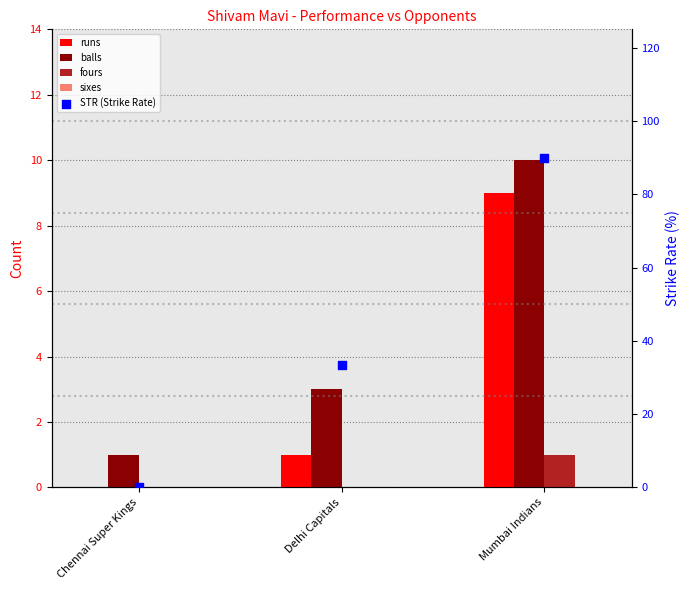

Which series has the largest total across all categories?

STR (Strike Rate)